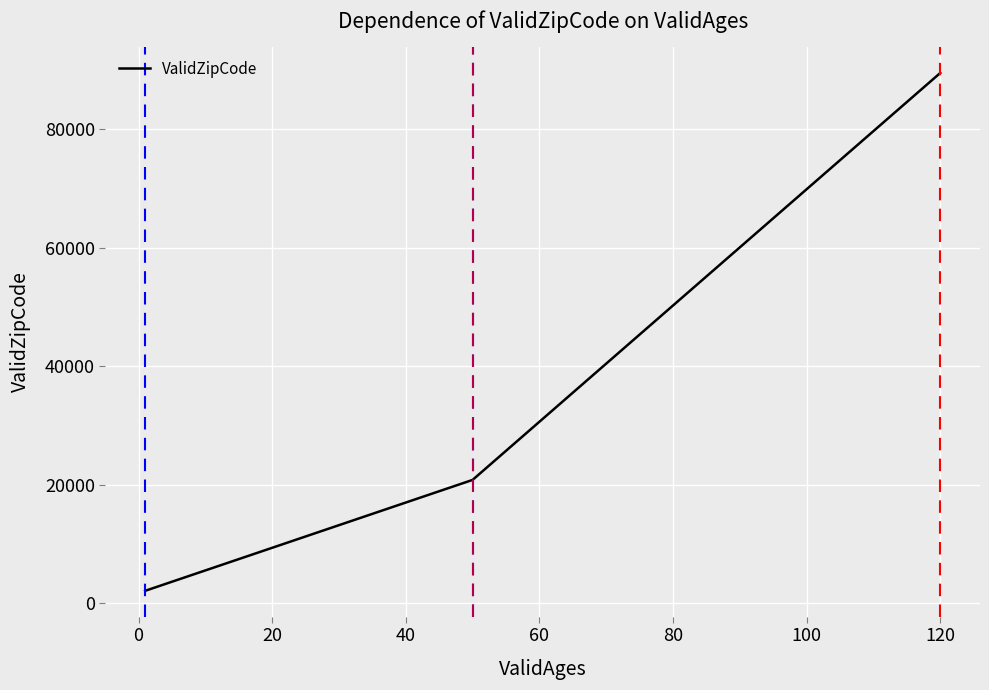

What is the maximum value shown in the chart?

89540